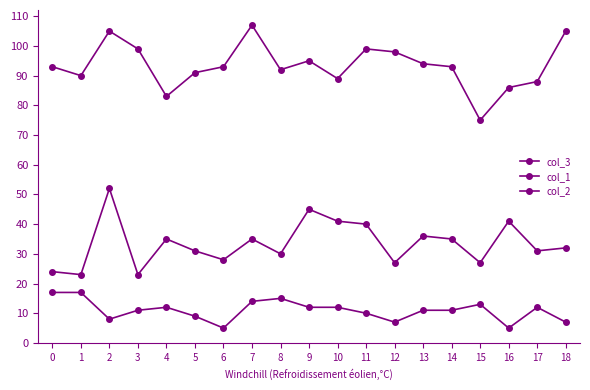

Which label corresponds to the smallest value in the chart?

6